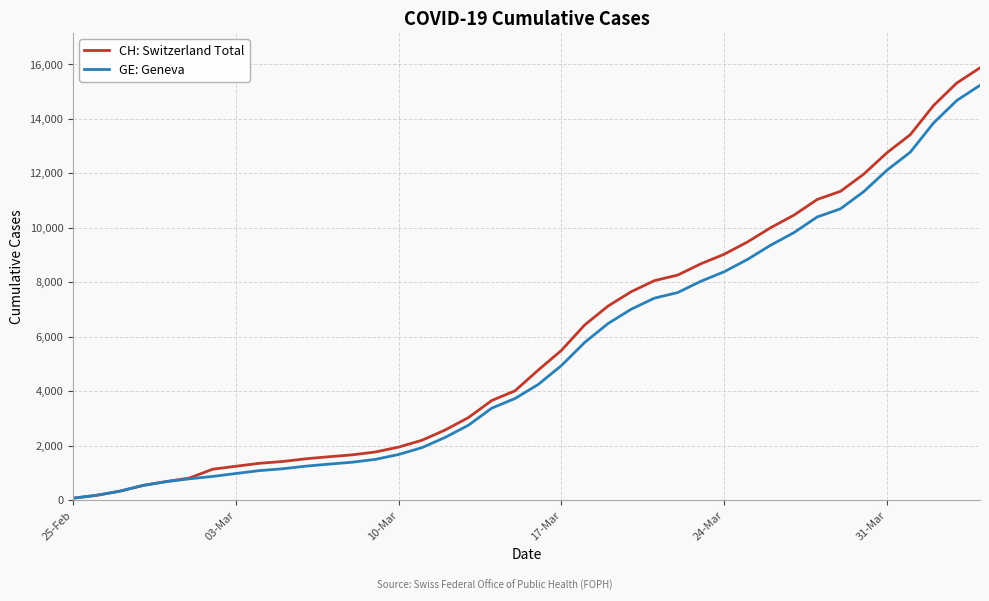

Which series has the largest range (max minus min)?

CH: Switzerland Total